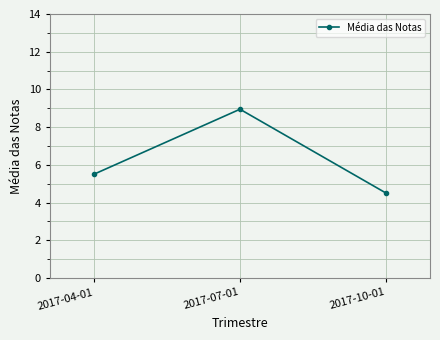

What is the change in value from 2017-04-01 to 2017-10-01?

-1.0